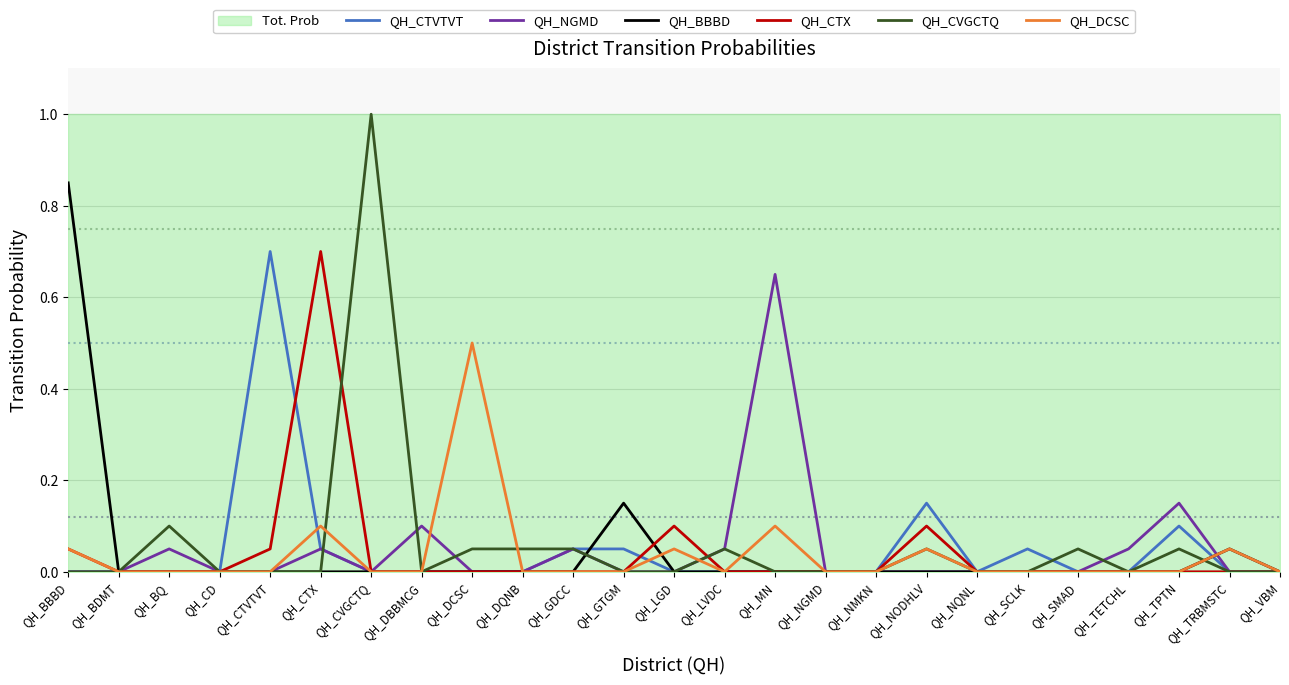

The value of QH_CVGCTQ at QH_GDCC is 0.0. True or false?

False